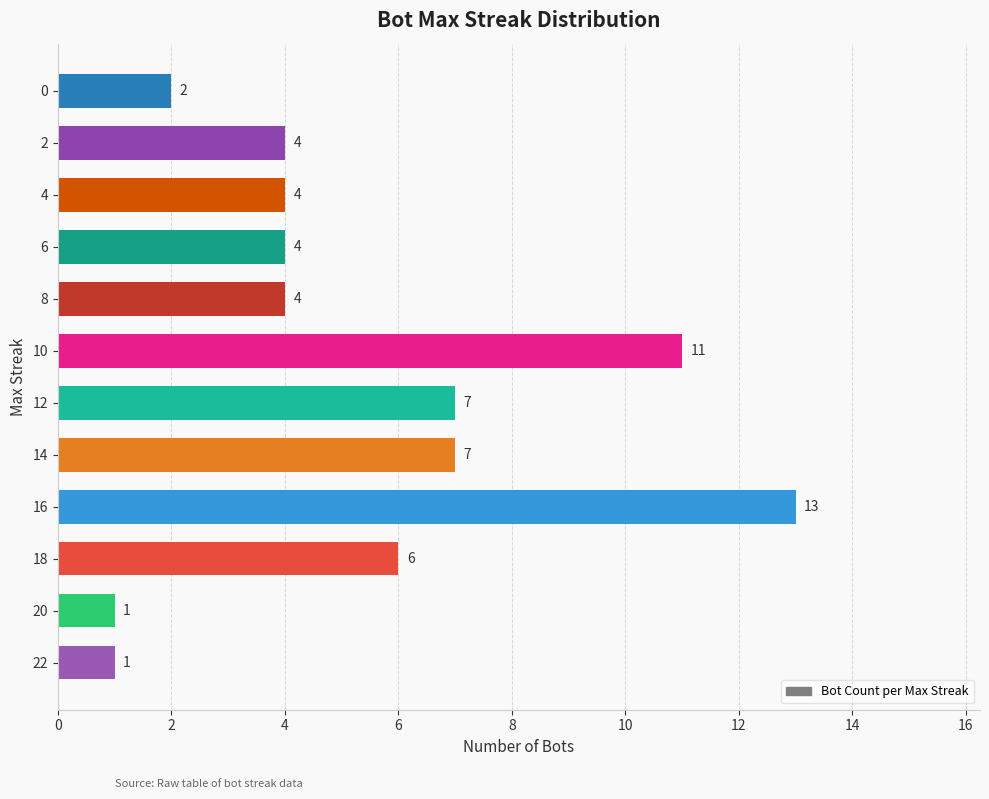

What is the sum of all values?

64